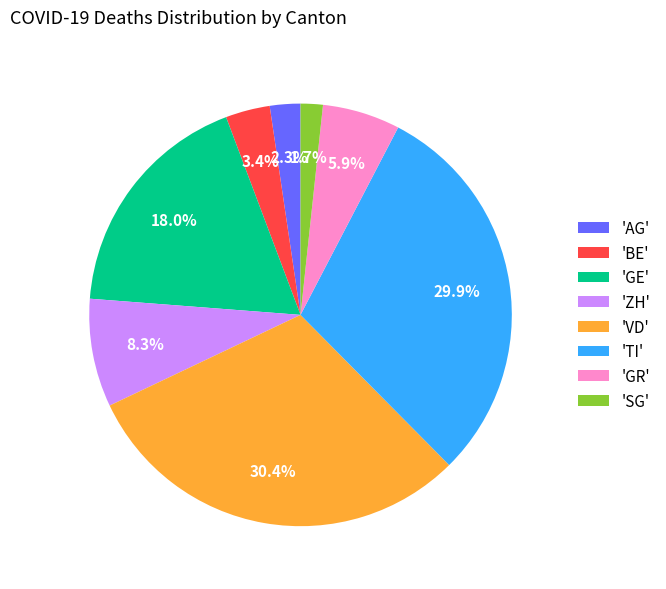

What percentage is NOT represented by 'GE'?

82.0%